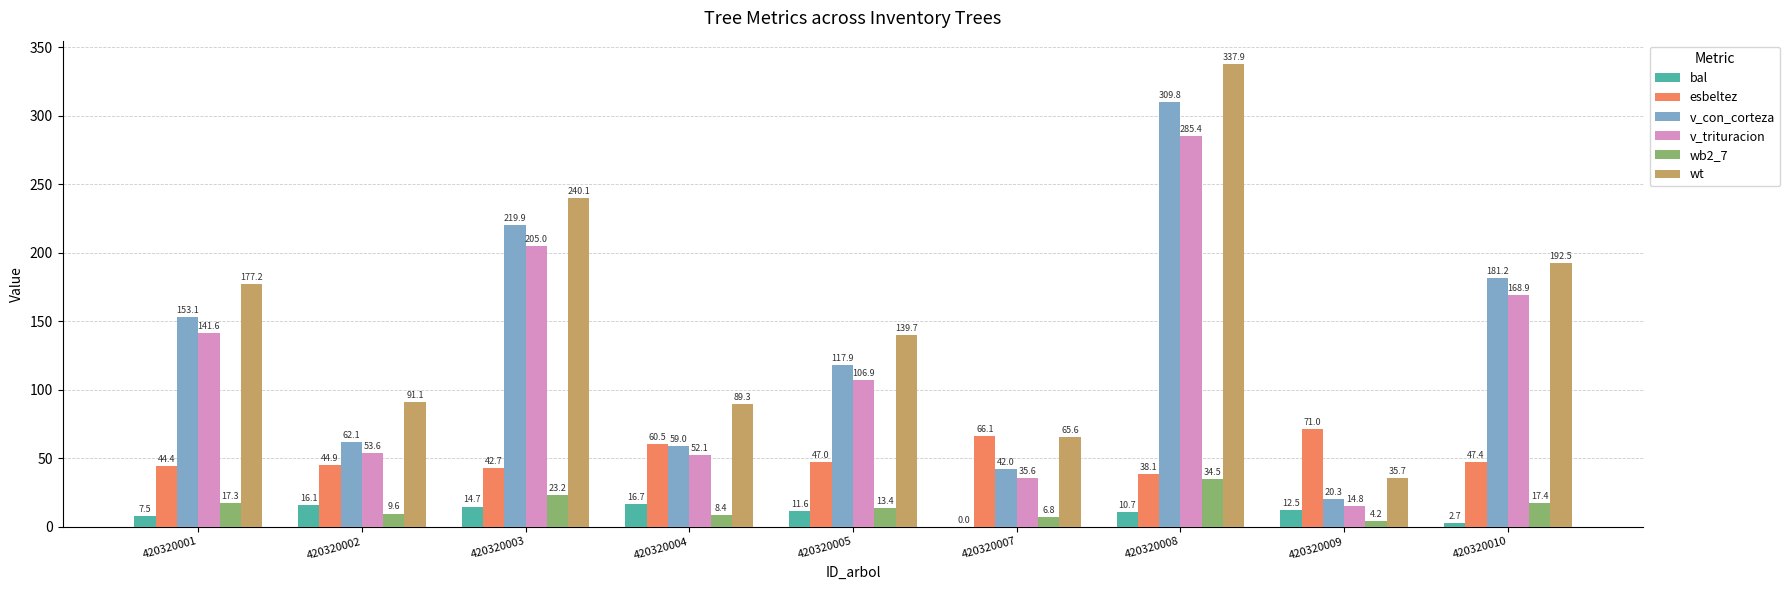

At which category is the sum across all series the highest?

420320008